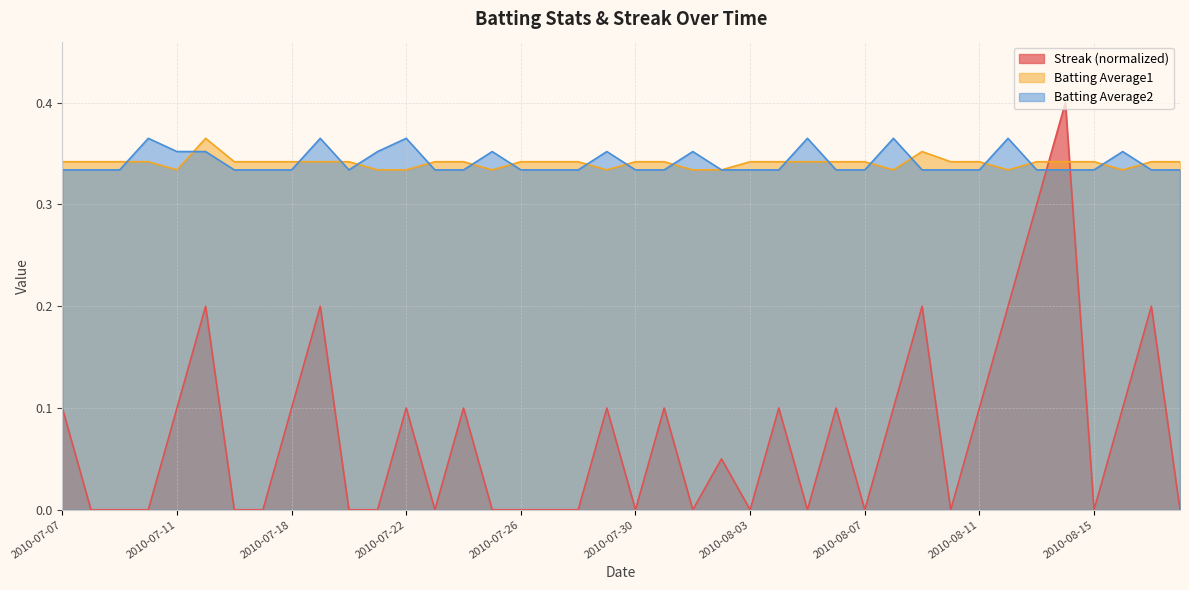

Reading right to left, list all the values displayed in this chart.

Streak: 2010-08-18=0.0	2010-08-17=0.2	2010-08-16=0.1	2010-08-15=0.0	2010-08-14=0.4	2010-08-13=0.3	2010-08-12=0.2	2010-08-11=0.1	2010-08-10=0.0	2010-08-09=0.2	2010-08-08=0.1	2010-08-07=0.0	2010-08-06=0.1	2010-08-05=0.0	2010-08-04=0.1	2010-08-03=0.0	2010-08-02=0.1	2010-08-01=0.0	2010-07-31=0.1	2010-07-30=0.0	2010-07-29=0.1	2010-07-28=0.0	2010-07-27=0.0	2010-07-26=0.0	2010-07-25=0.0	2010-07-24=0.1	2010-07-23=0.0	2010-07-22=0.1	2010-07-21=0.0	2010-07-20=0.0	2010-07-19=0.2	2010-07-18=0.1	2010-07-17=0.0	2010-07-16=0.0	2010-07-15=0.2	2010-07-11=0.1	2010-07-10=0.0	2010-07-09=0.0	2010-07-08=0.0	2010-07-07=0.1
Batting Average1: 2010-08-18=0.3	2010-08-17=0.3	2010-08-16=0.3	2010-08-15=0.3	2010-08-14=0.3	2010-08-13=0.3	2010-08-12=0.3	2010-08-11=0.3	2010-08-10=0.3	2010-08-09=0.4	2010-08-08=0.3	2010-08-07=0.3	2010-08-06=0.3	2010-08-05=0.3	2010-08-04=0.3	2010-08-03=0.3	2010-08-02=0.3	2010-08-01=0.3	2010-07-31=0.3	2010-07-30=0.3	2010-07-29=0.3	2010-07-28=0.3	2010-07-27=0.3	2010-07-26=0.3	2010-07-25=0.3	2010-07-24=0.3	2010-07-23=0.3	2010-07-22=0.3	2010-07-21=0.3	2010-07-20=0.3	2010-07-19=0.3	2010-07-18=0.3	2010-07-17=0.3	2010-07-16=0.3	2010-07-15=0.4	2010-07-11=0.3	2010-07-10=0.3	2010-07-09=0.3	2010-07-08=0.3	2010-07-07=0.3
Batting Average2: 2010-08-18=0.3	2010-08-17=0.3	2010-08-16=0.4	2010-08-15=0.3	2010-08-14=0.3	2010-08-13=0.3	2010-08-12=0.4	2010-08-11=0.3	2010-08-10=0.3	2010-08-09=0.3	2010-08-08=0.4	2010-08-07=0.3	2010-08-06=0.3	2010-08-05=0.4	2010-08-04=0.3	2010-08-03=0.3	2010-08-02=0.3	2010-08-01=0.4	2010-07-31=0.3	2010-07-30=0.3	2010-07-29=0.4	2010-07-28=0.3	2010-07-27=0.3	2010-07-26=0.3	2010-07-25=0.4	2010-07-24=0.3	2010-07-23=0.3	2010-07-22=0.4	2010-07-21=0.4	2010-07-20=0.3	2010-07-19=0.4	2010-07-18=0.3	2010-07-17=0.3	2010-07-16=0.3	2010-07-15=0.4	2010-07-11=0.4	2010-07-10=0.4	2010-07-09=0.3	2010-07-08=0.3	2010-07-07=0.3